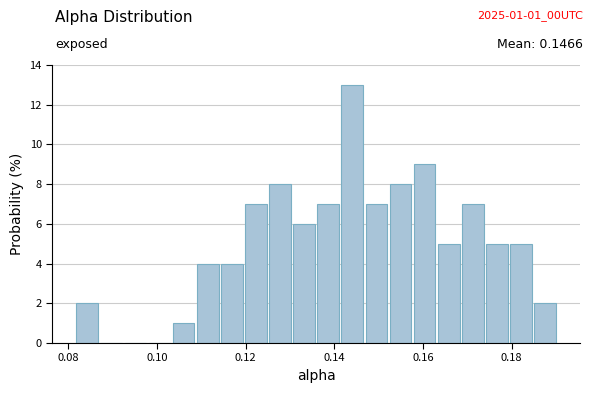

Read against the x-axis, roughly where is the centre of the tallest bar?

0.144